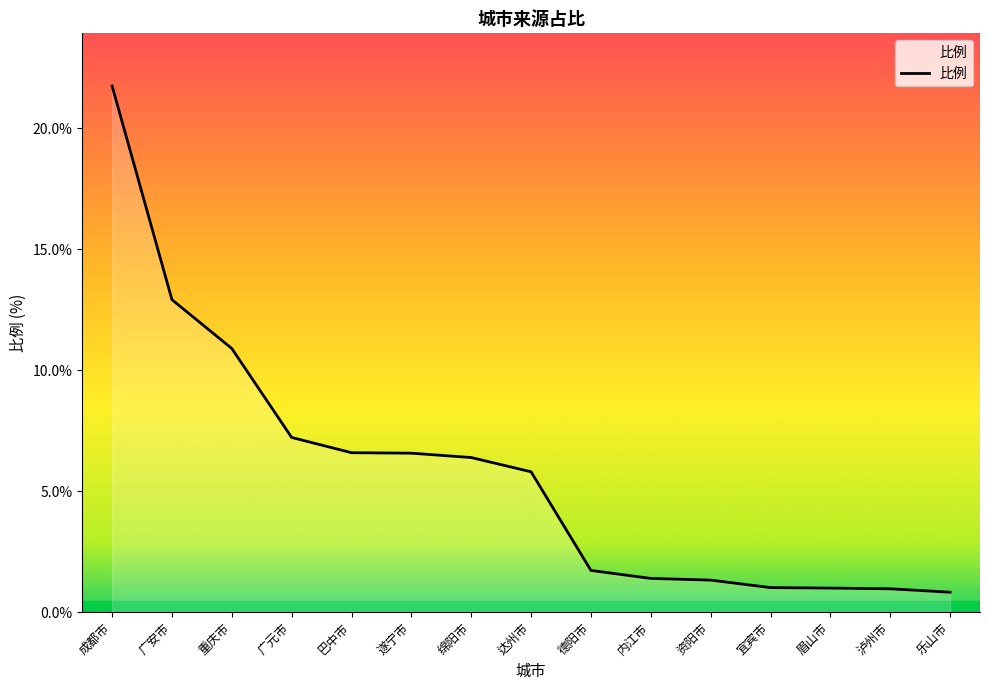

What is the sum of the values at 达州市 and 广元市?

13.0